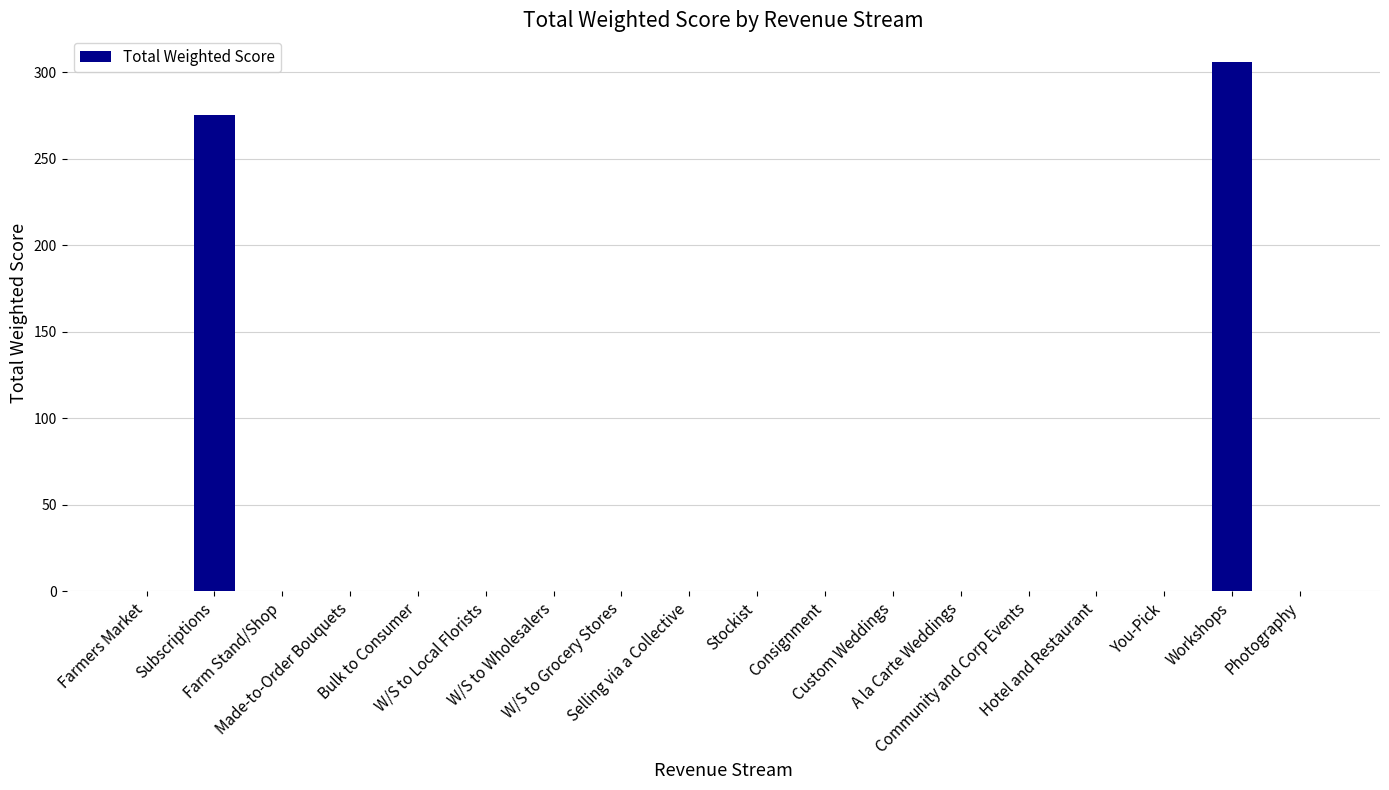

How many series are shown in this chart?

1